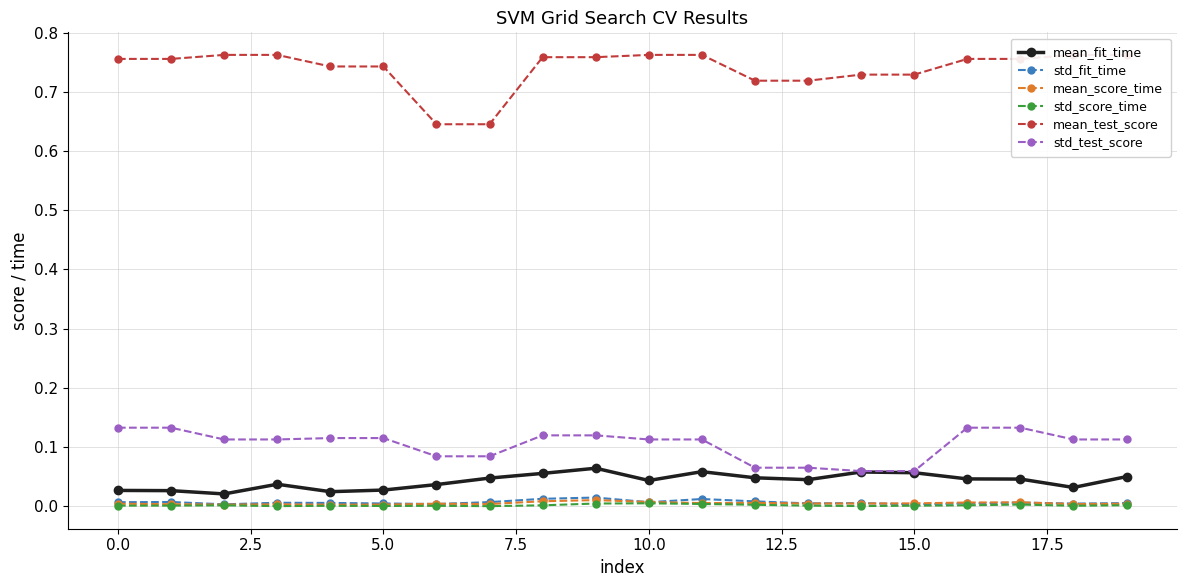

True or false: std_score_time and std_fit_time cross at least once.

False